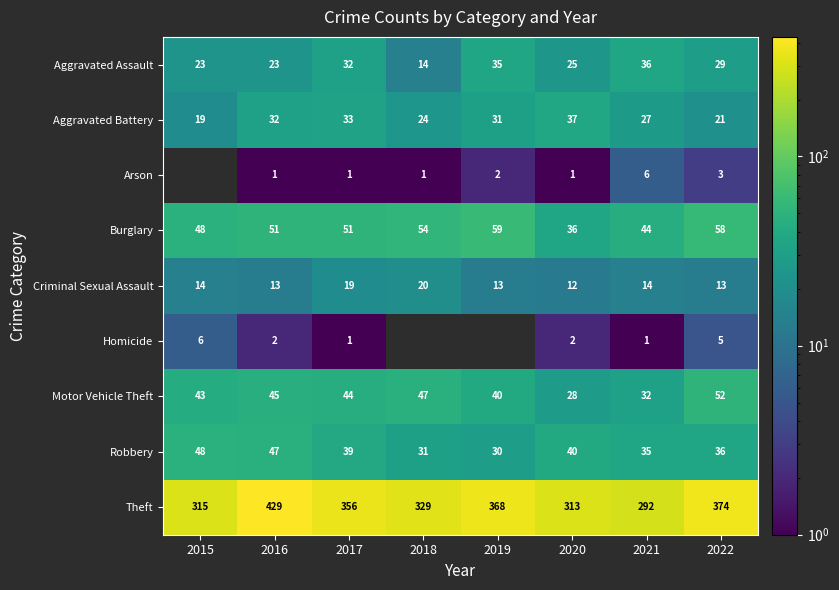

Is the value of Robbery at 2021 greater than the value of Criminal Sexual Assault at 2018?

Yes